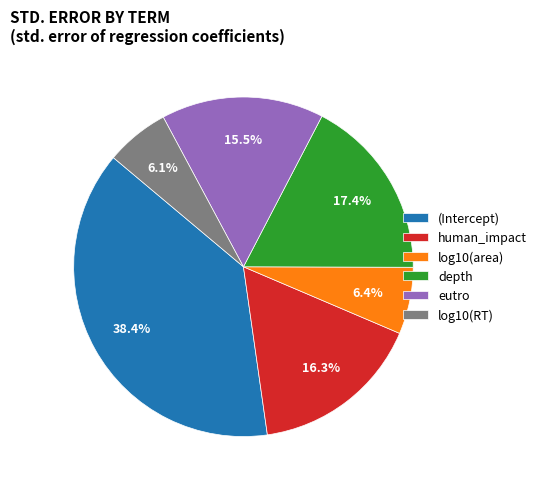

Does human_impact represent more than half of the total?

No